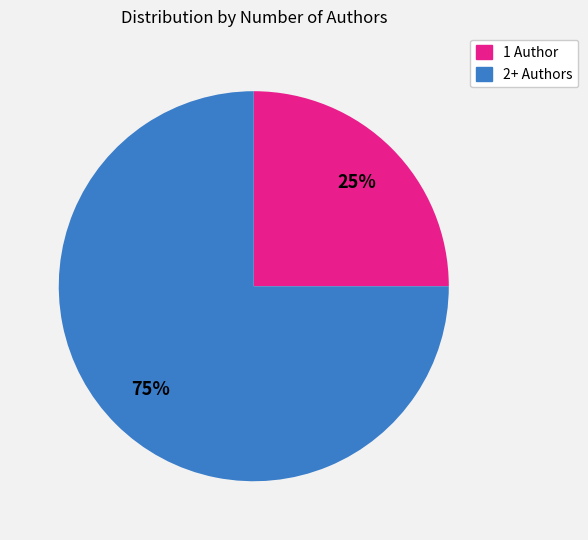

To the nearest percent, what is the difference between the largest and smallest slice percentages?

50%